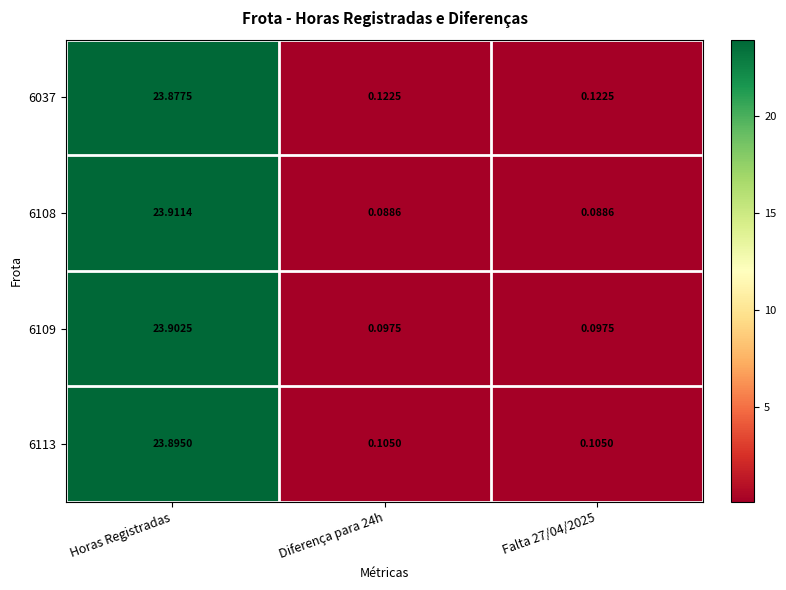

Which category has the highest value across all series?

Horas Registradas